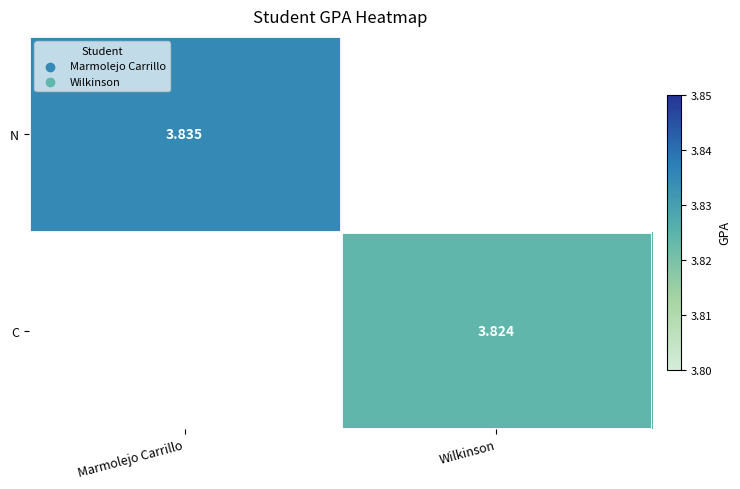

Is the value of C at Wilkinson greater than the value of N at Marmolejo Carrillo?

No